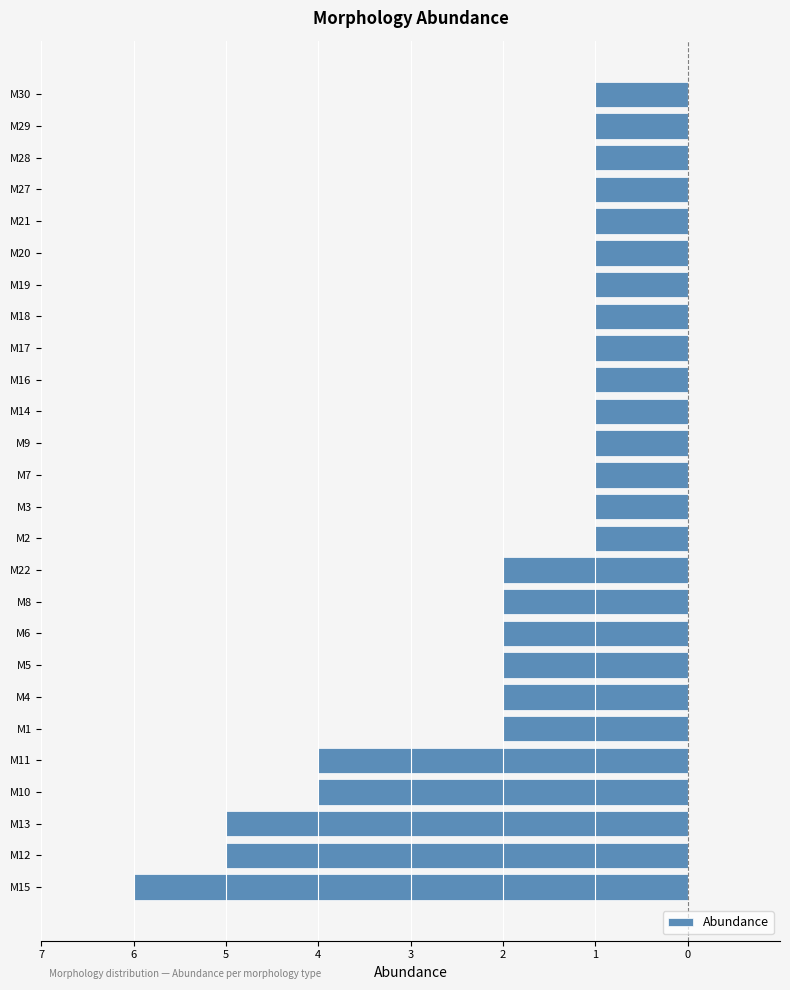

Are the bars grouped side by side (vs. stacked)?

No